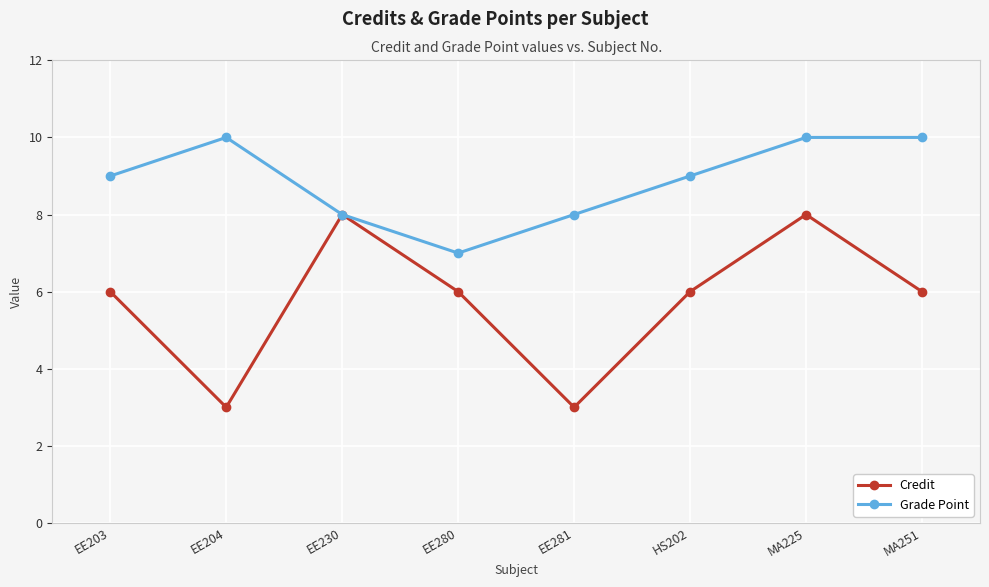

What are all the series names shown in the legend?

Credit, Grade Point